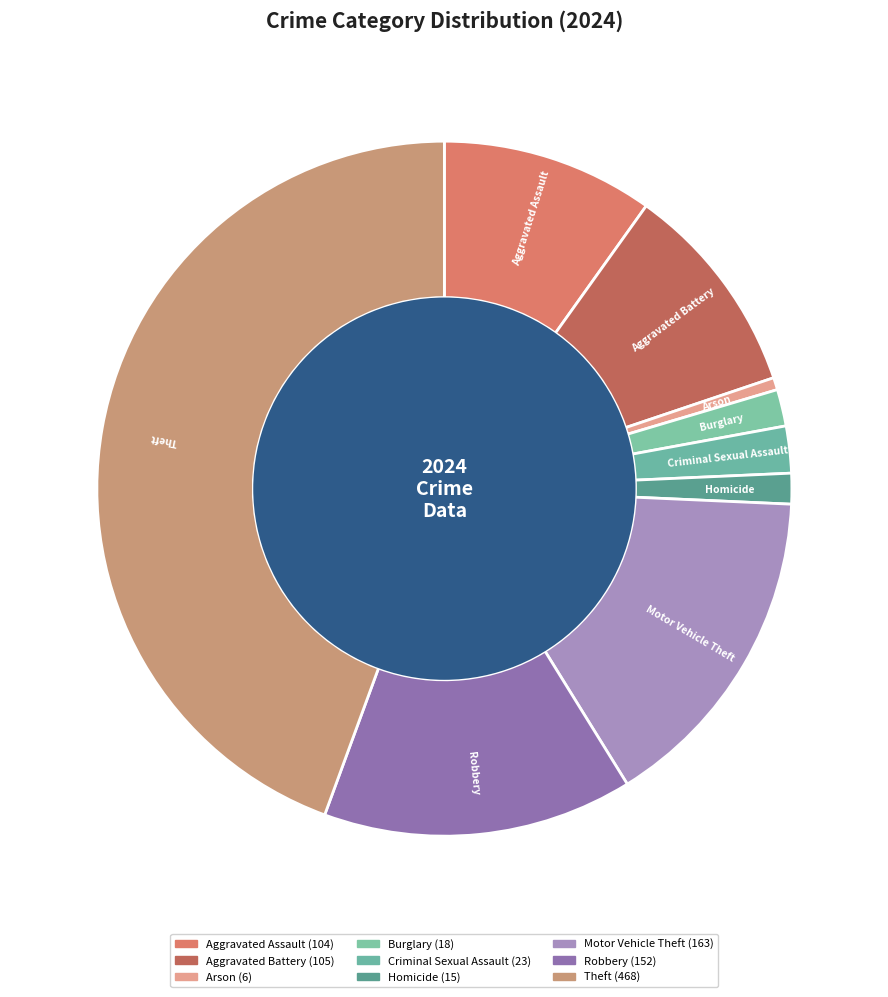

What percentage is the Theft slice, to the nearest percent?

44%